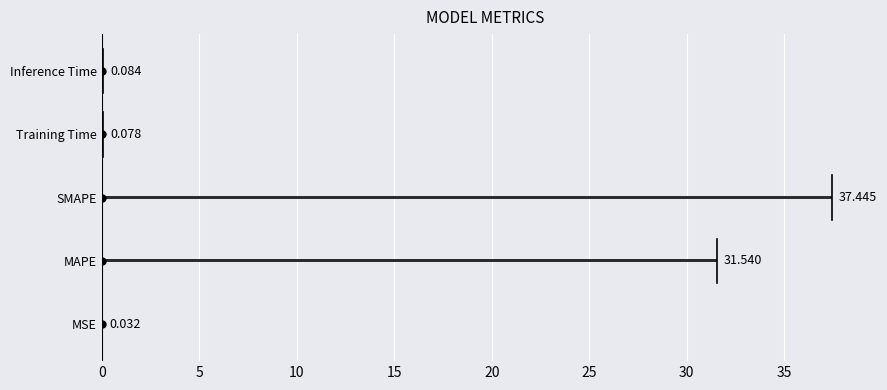

Between MSE and SMAPE, which is larger?

SMAPE